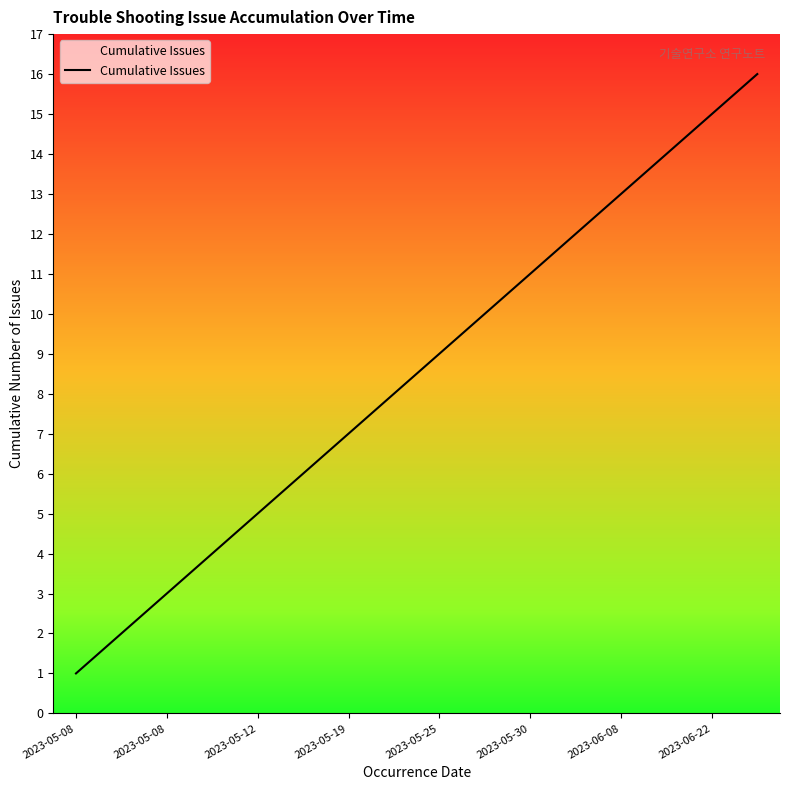

What is the difference between the maximum and minimum values?

15